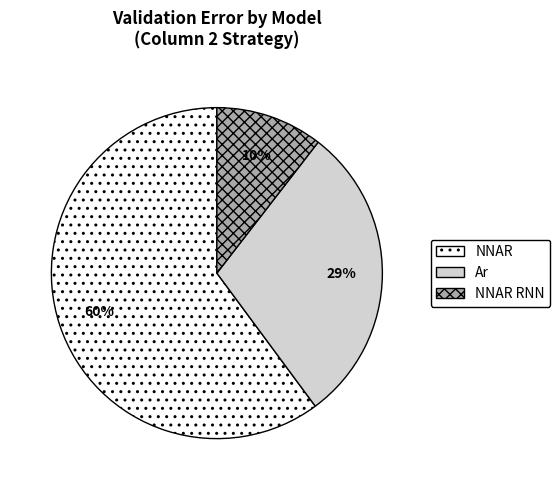

Count the number of slices in the pie.

3